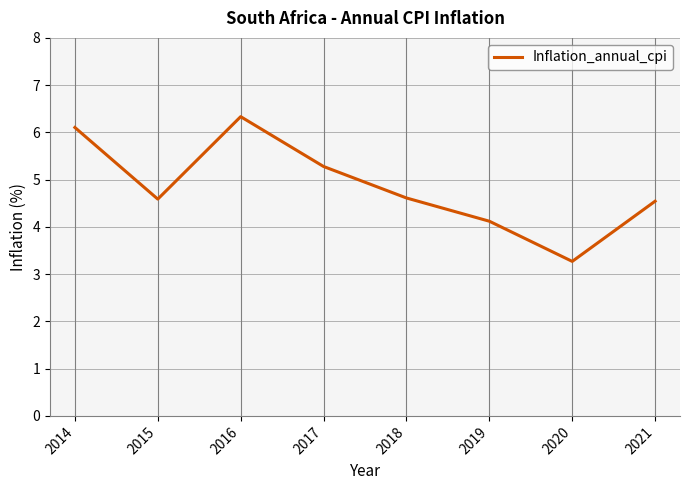

The chart shows a value of 4.6 at 2015. True or false?

True